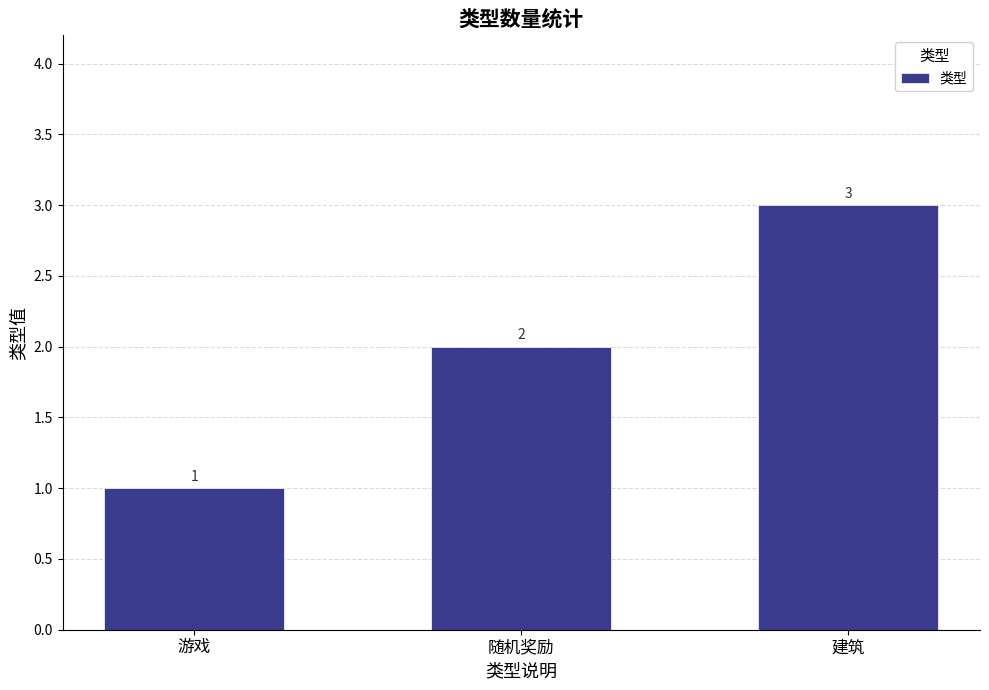

Which label corresponds to the largest value in the chart?

建筑